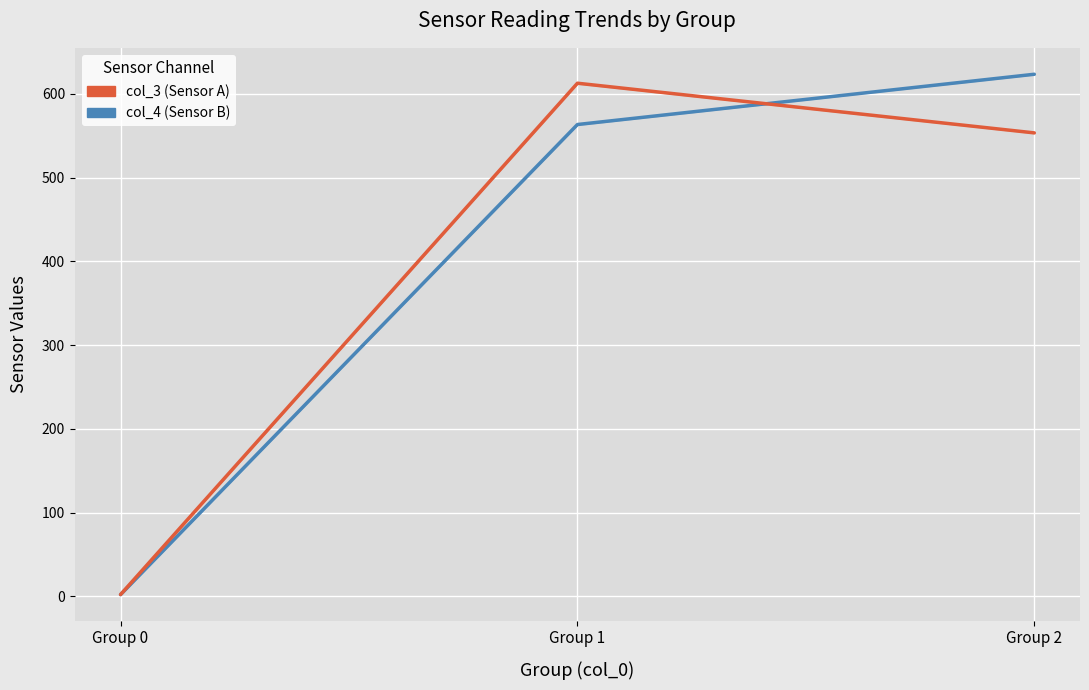

Rank the series by their average value, from lowest to highest.

col_3 (Sensor A), col_4 (Sensor B)